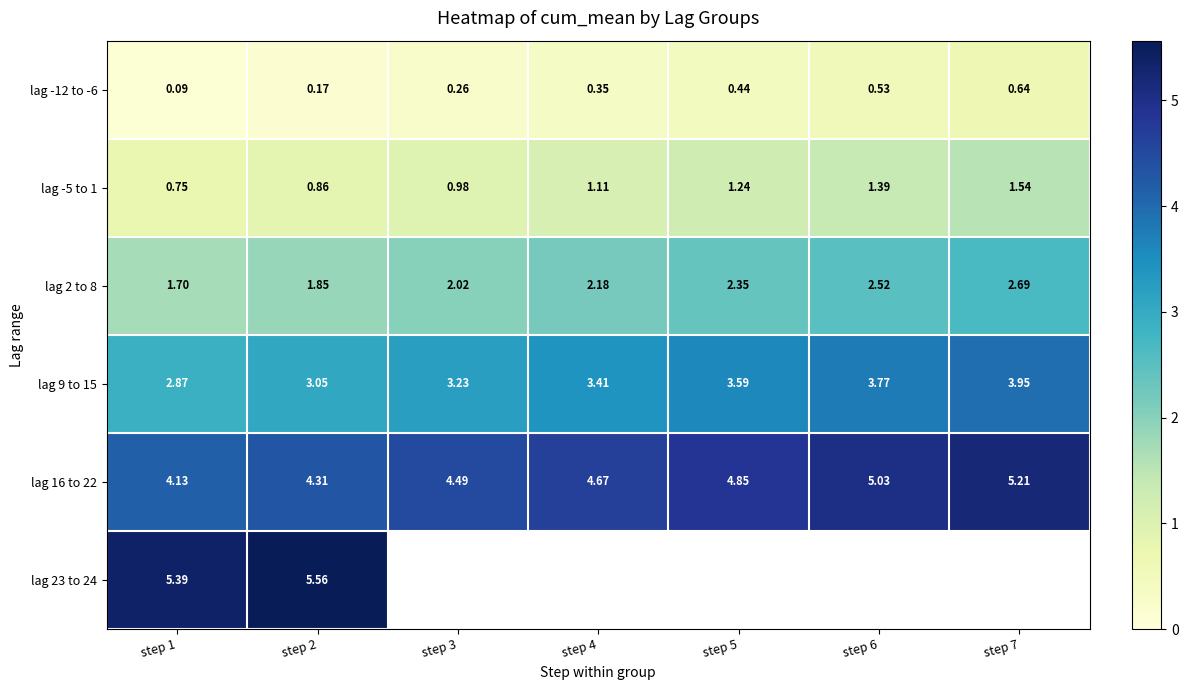

Is the value of lag 2 to 8 at step 6 greater than the value of lag -5 to 1 at step 7?

Yes